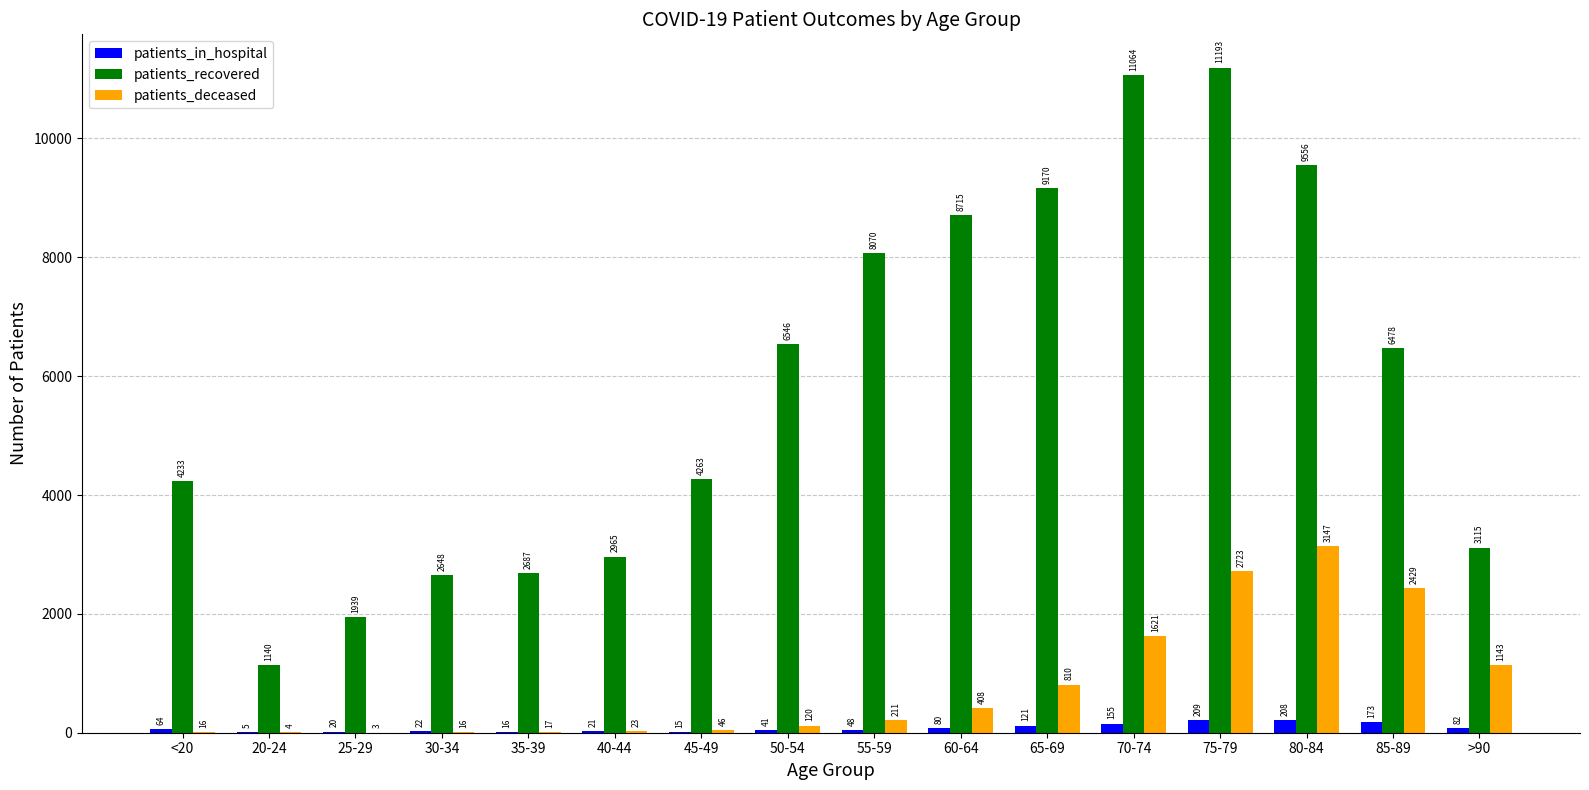

Where does the patients_recovered series first go above 6478?

50-54